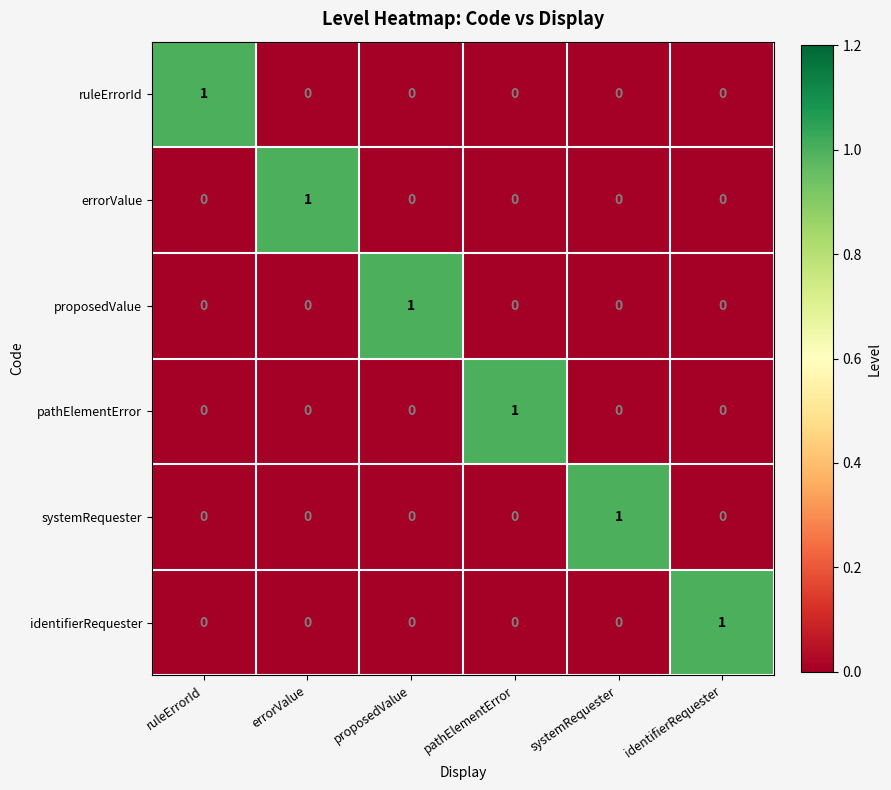

At how many categories does at least one series exceed 0?

6